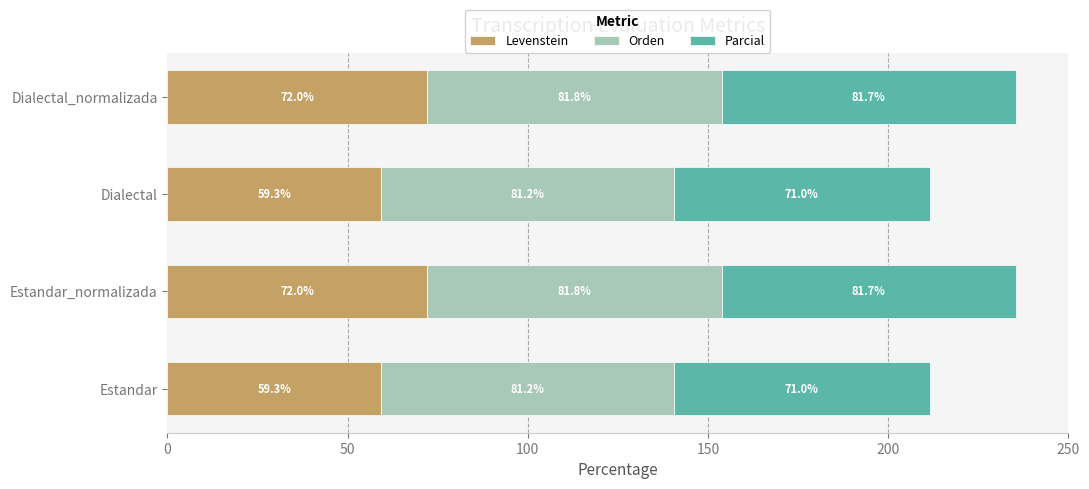

What is the average value of the Levenstein series?

65.7